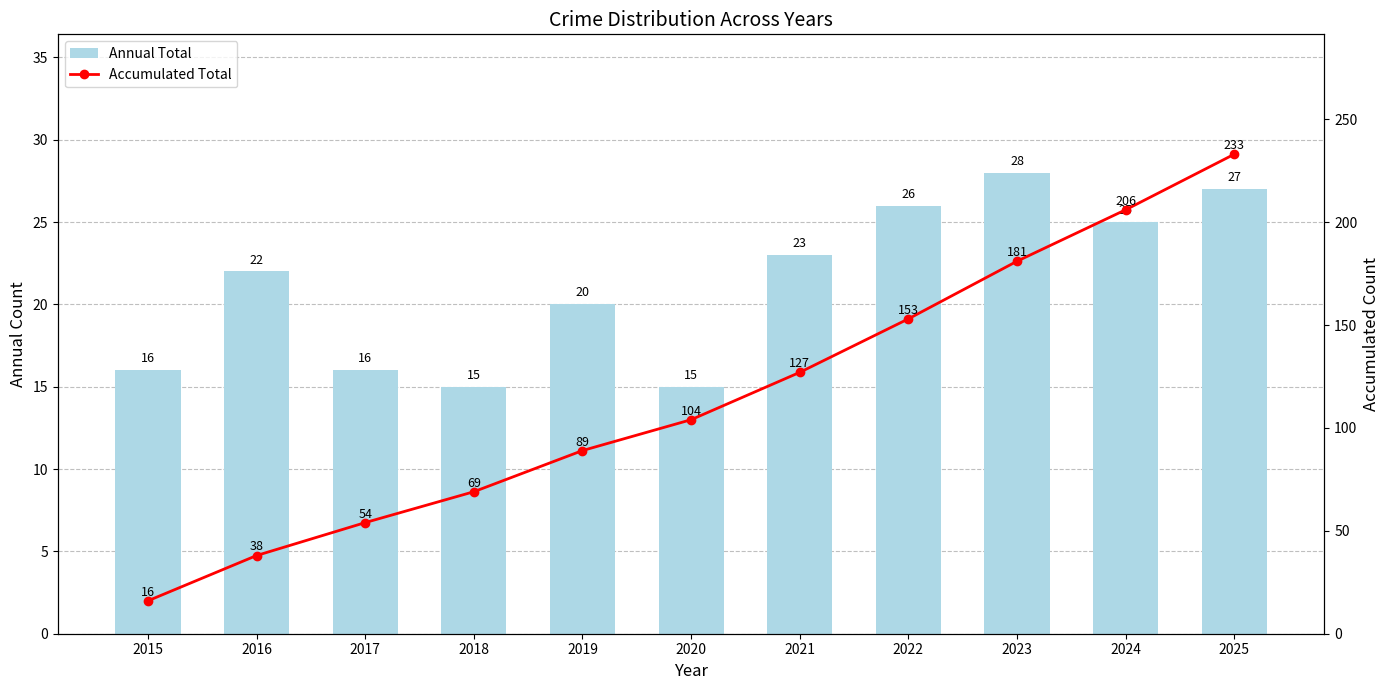

Which series has the largest total across all categories?

Accumulated Total